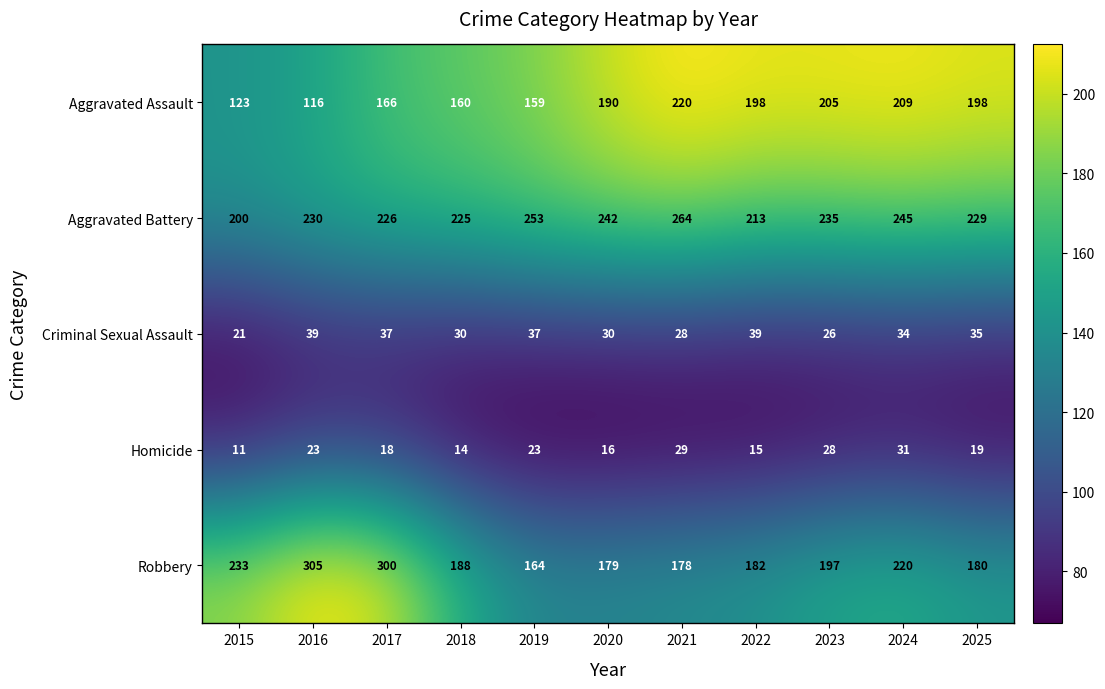

True or false: Criminal Sexual Assault has a value of 39 at 2016.

True